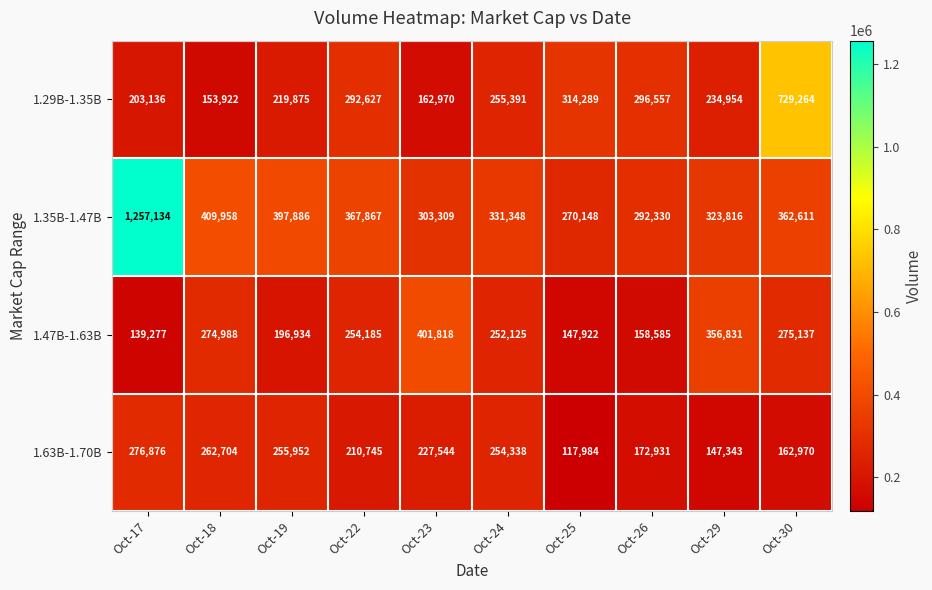

What is the difference between the highest and lowest values at Oct-24?

79223